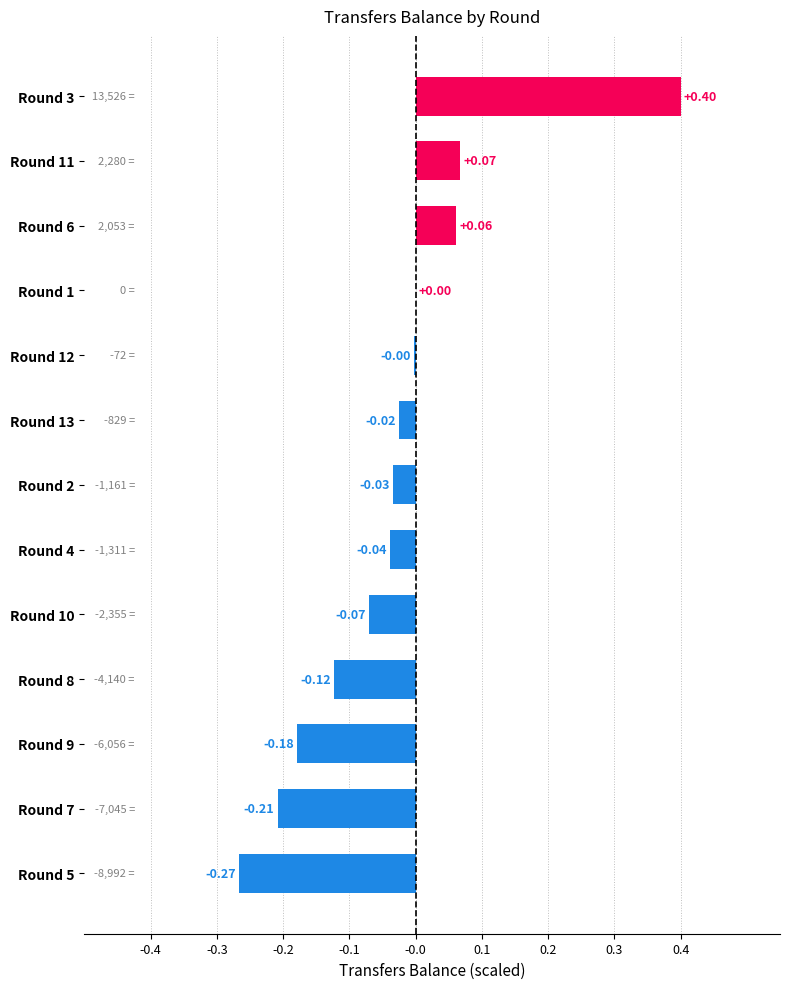

Which label corresponds to the largest value in the chart?

Round 3